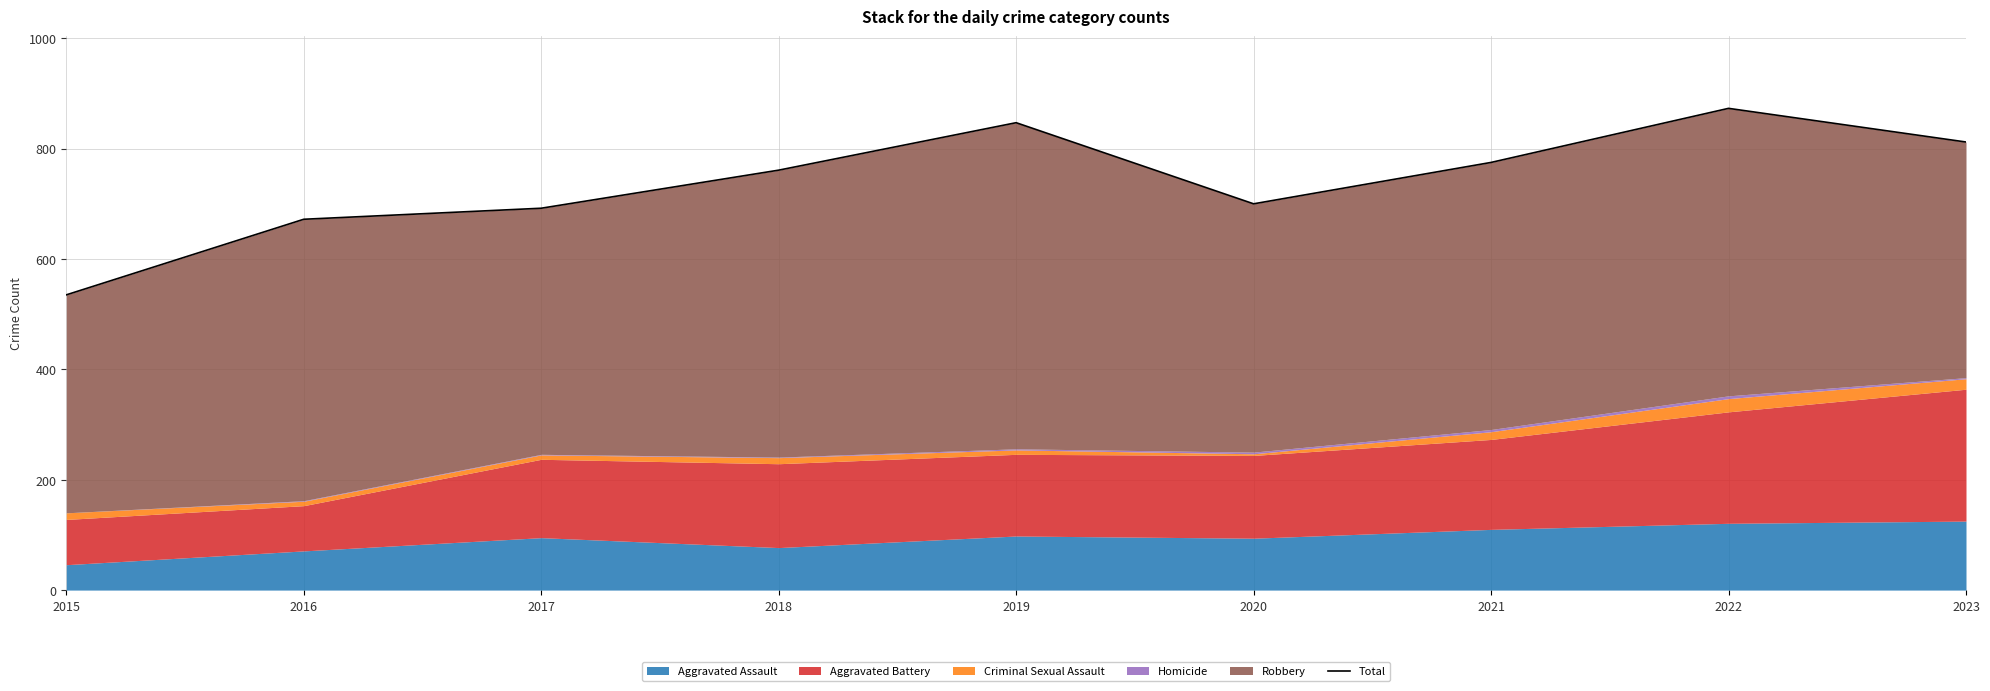

The value at 2022 is 873. True or false?

True